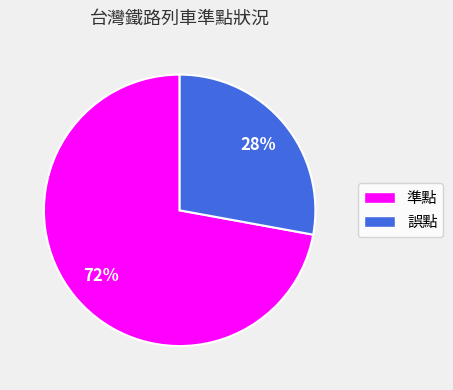

Rank the categories by value from lowest to highest.

誤點, 準點